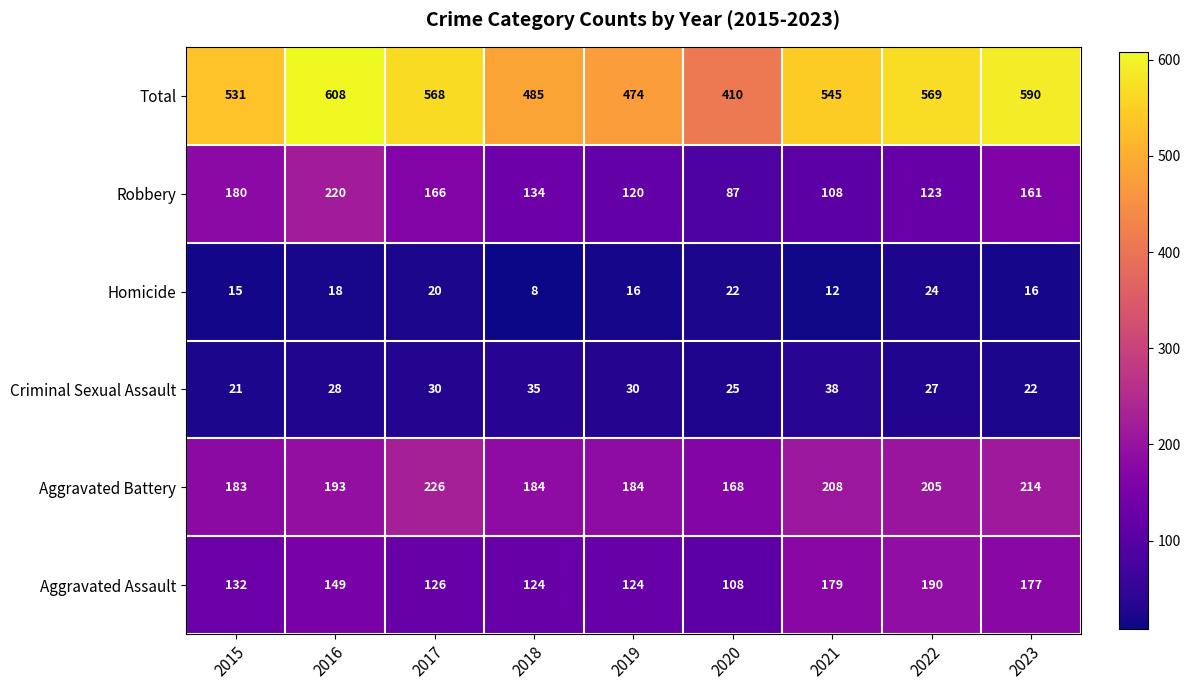

Rank the series by their maximum value, from highest to lowest.

Total, Aggravated Battery, Robbery, Aggravated Assault, Criminal Sexual Assault, Homicide